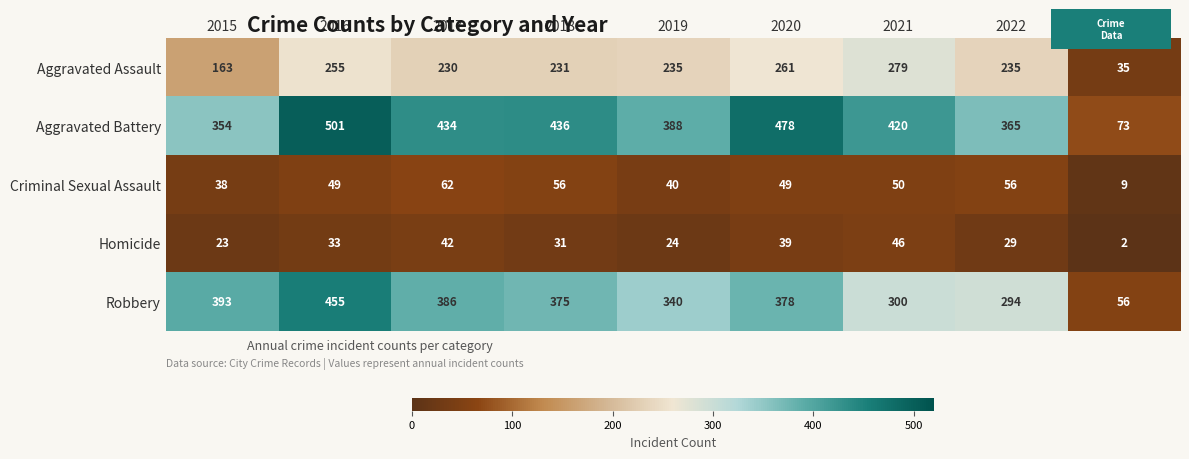

Read the Robbery value at 2015.

393